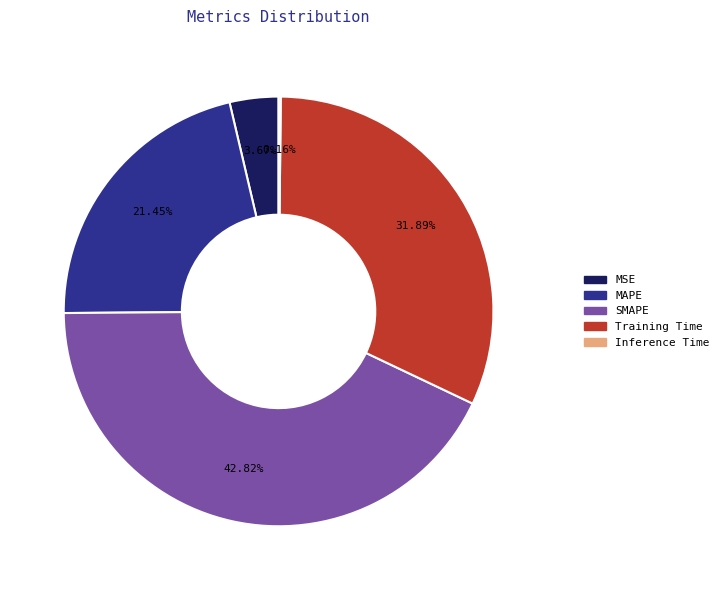

Does MAPE account for over 50% of the chart?

No